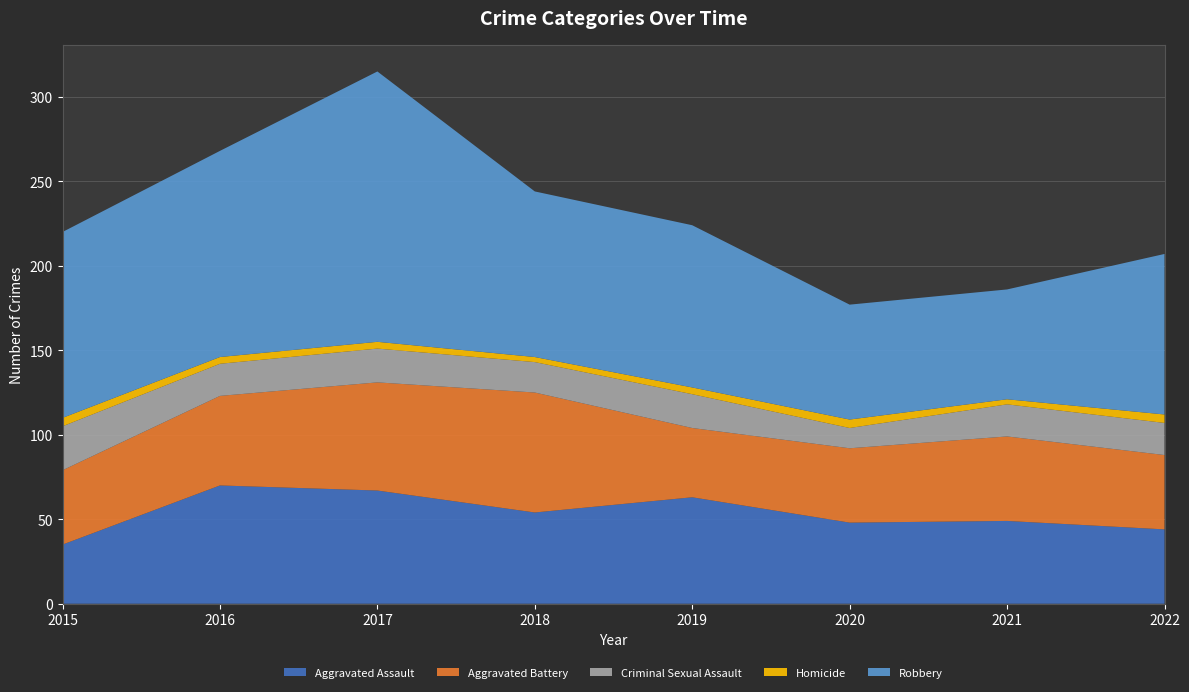

Reading left to right, transcribe all the data shown in this chart.

Aggravated Assault: 2015=35	2016=70	2017=67	2018=54	2019=63	2020=48	2021=49	2022=44
Aggravated Battery: 2015=44	2016=53	2017=64	2018=71	2019=41	2020=44	2021=50	2022=44
Criminal Sexual Assault: 2015=26	2016=19	2017=20	2018=18	2019=20	2020=12	2021=19	2022=19
Homicide: 2015=5	2016=4	2017=4	2018=3	2019=4	2020=5	2021=3	2022=5
Robbery: 2015=110	2016=122	2017=160	2018=98	2019=96	2020=68	2021=65	2022=95